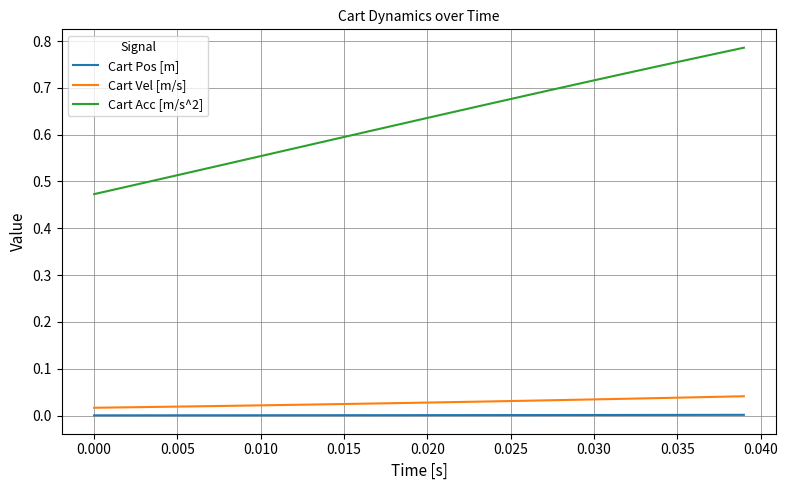

Which series has the largest range (max minus min)?

Cart Acc [m/s^2]